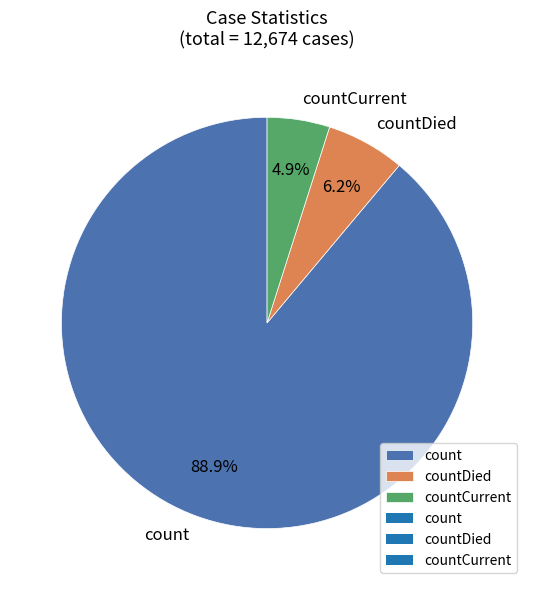

To the nearest percent, what is the average slice percentage?

33%